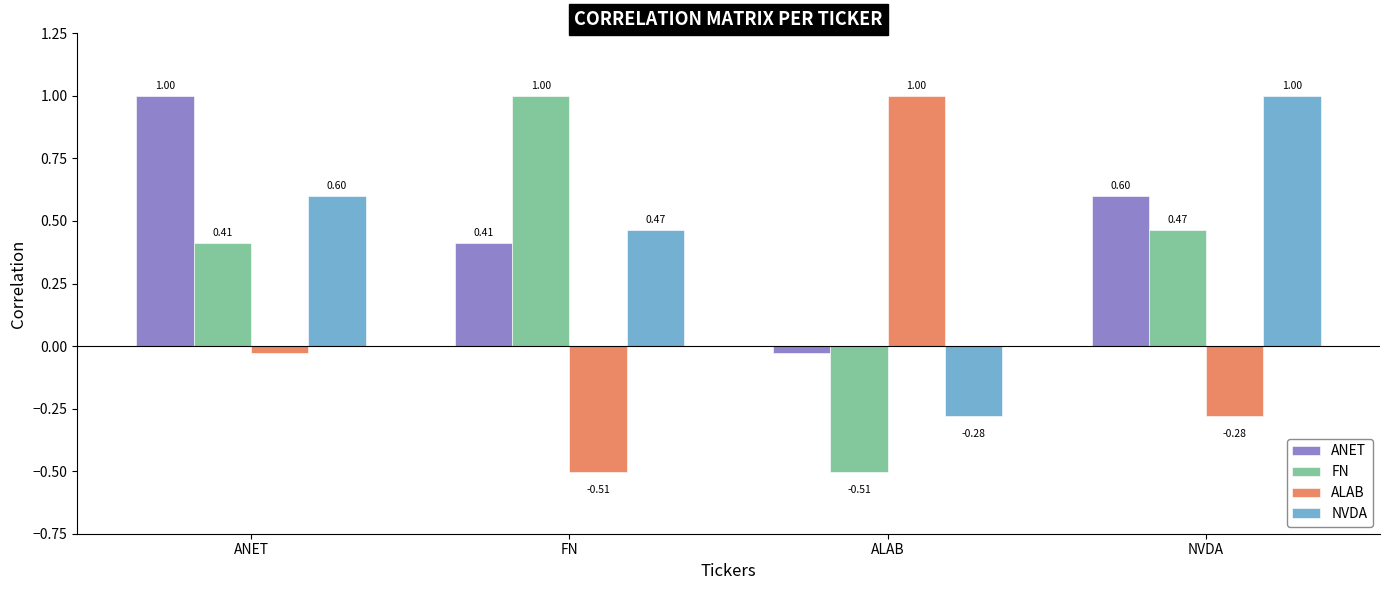

What is the spread (max minus min) of values at NVDA?

1.3